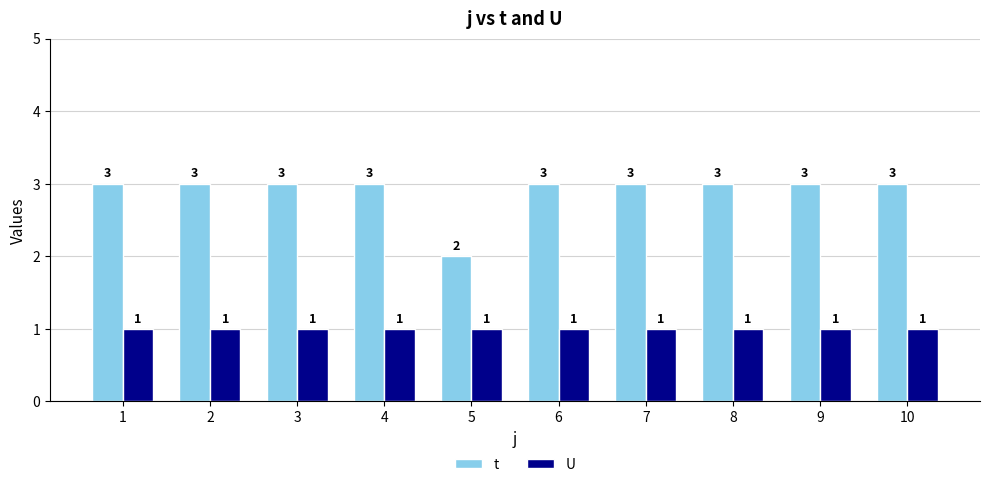

What is the sum of all t values?

29